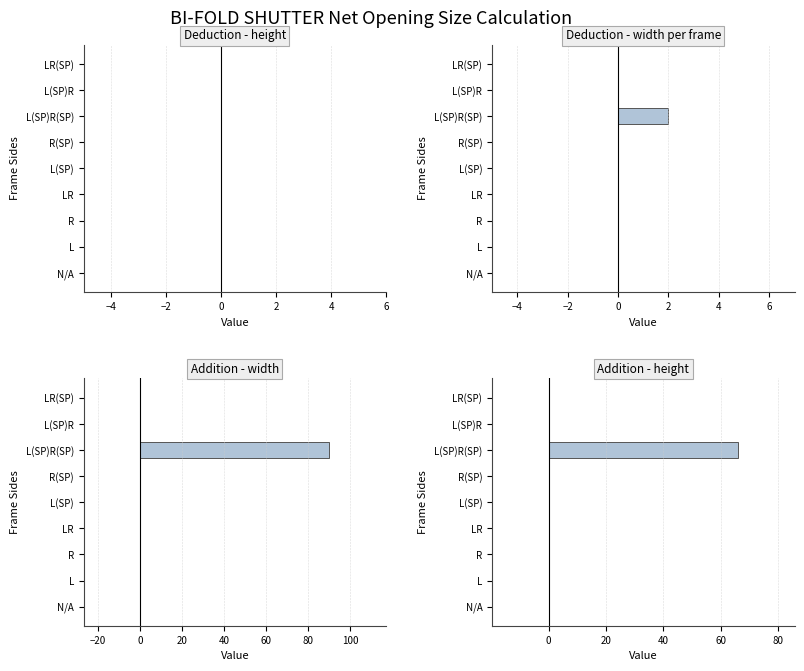

How many groups of bars are there?

9